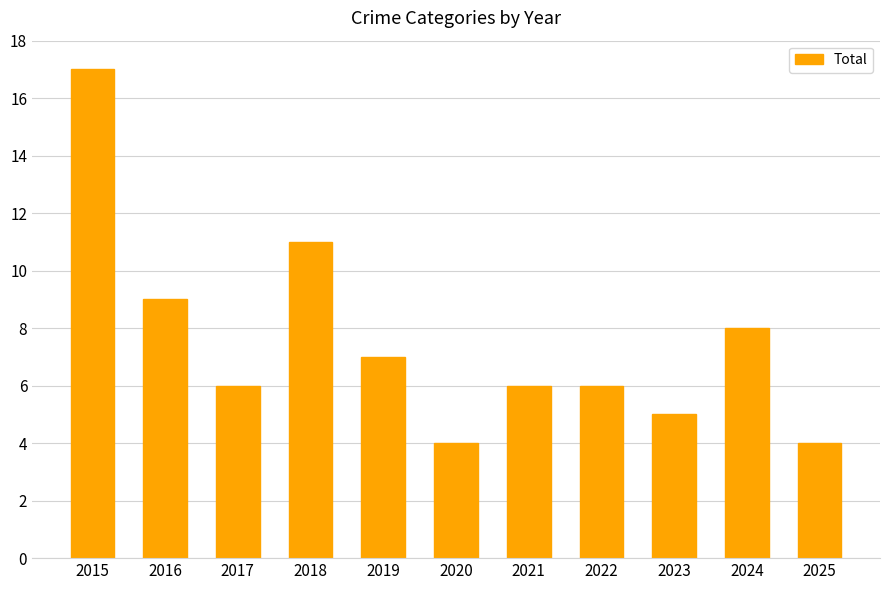

What is the average value?

8